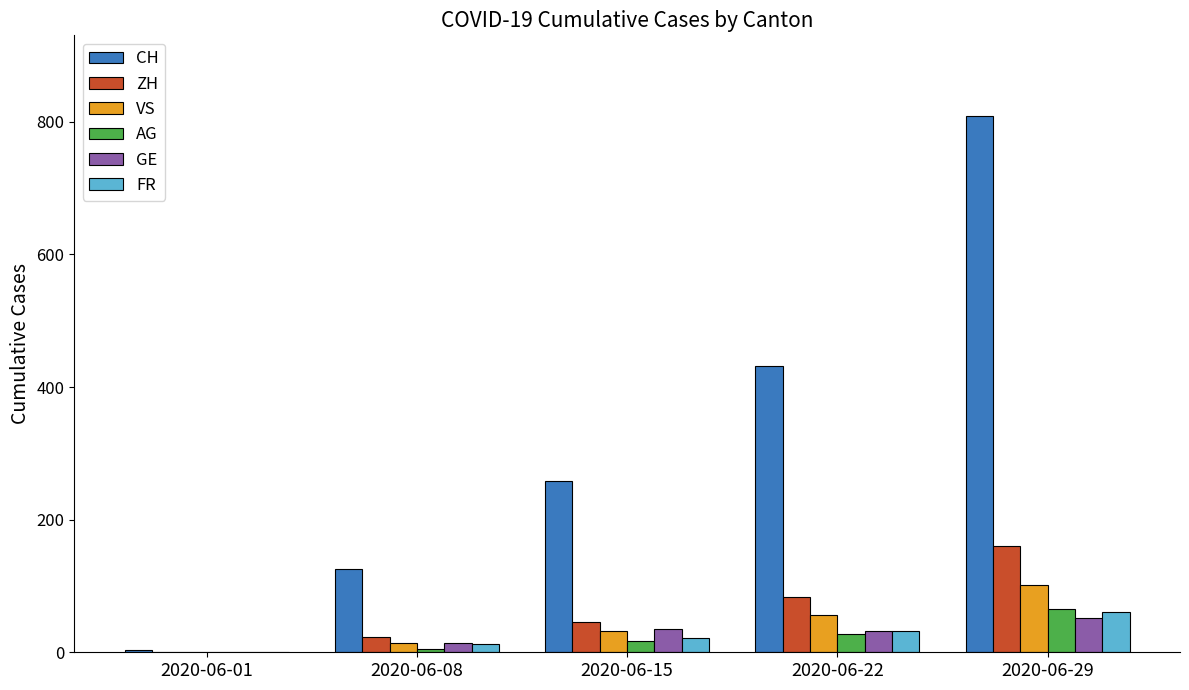

Are the bars horizontal?

No